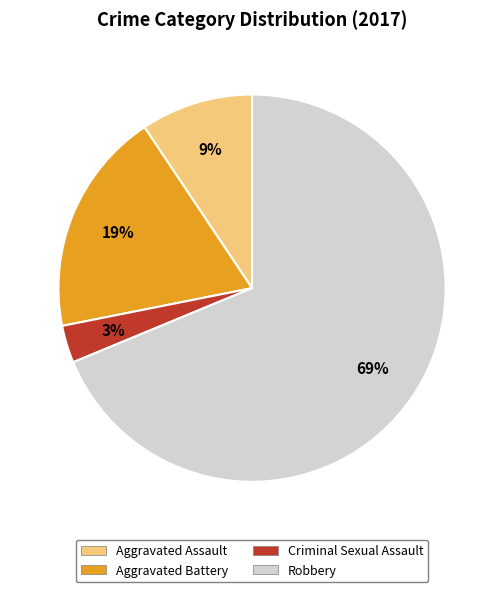

Is it true that Aggravated Assault is 19% of the pie?

False